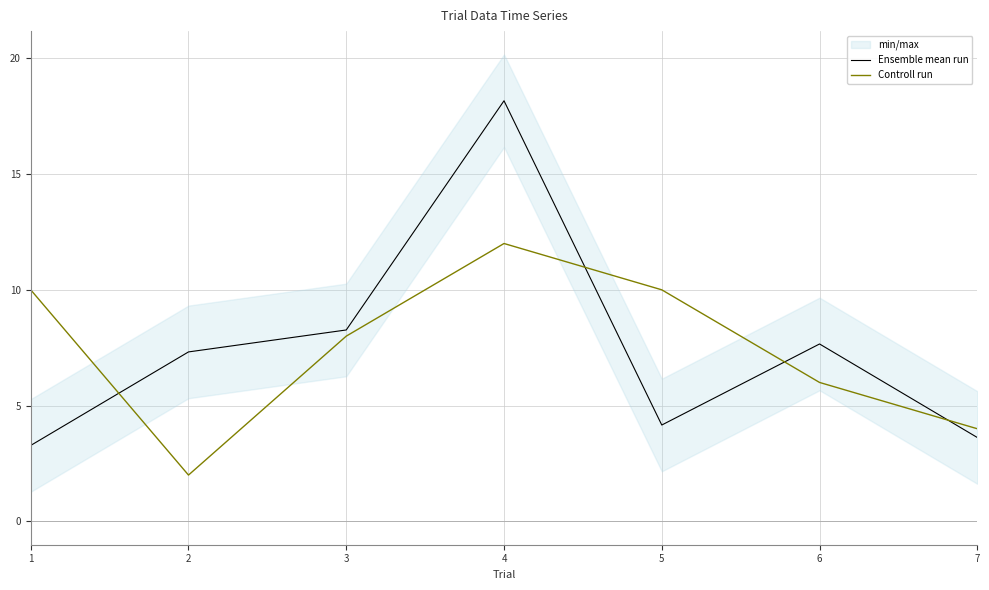

Is it true that Controll run equals 14.9 at 1?

False